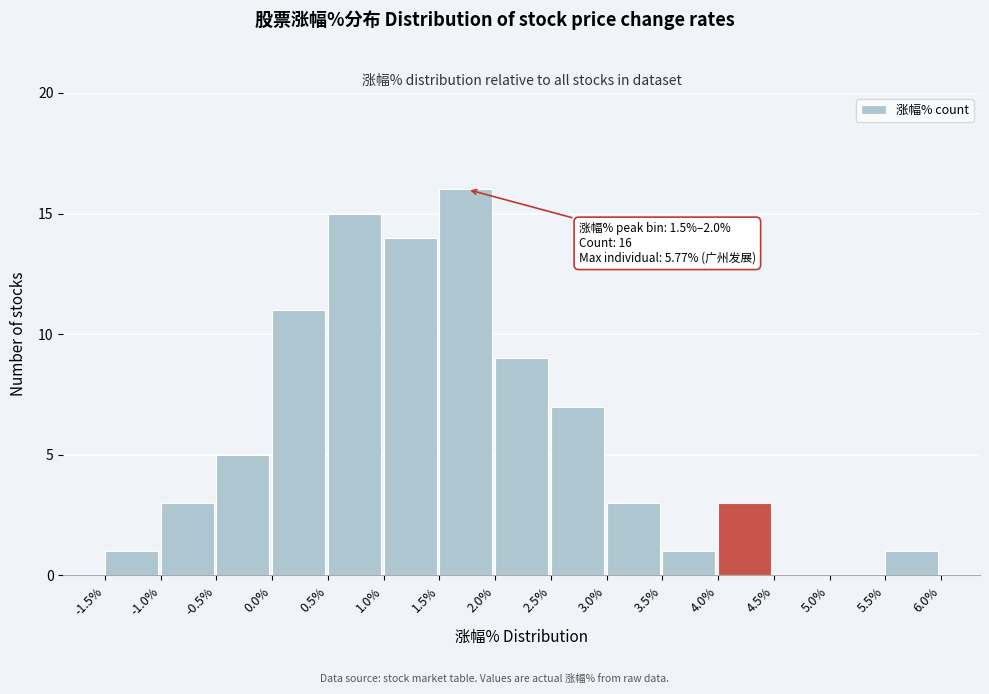

Which range on the x-axis has the tallest bar?

1.5% to 2.0%